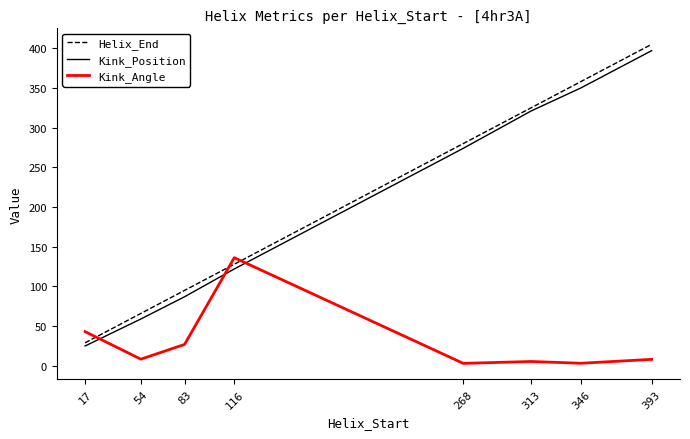

True or false: Helix_End has more than 1 points higher than both neighbors.

False